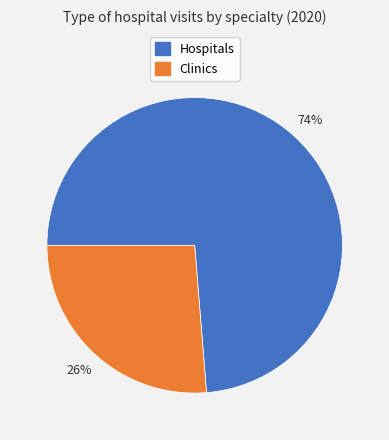

Is there a majority slice in this chart?

Yes